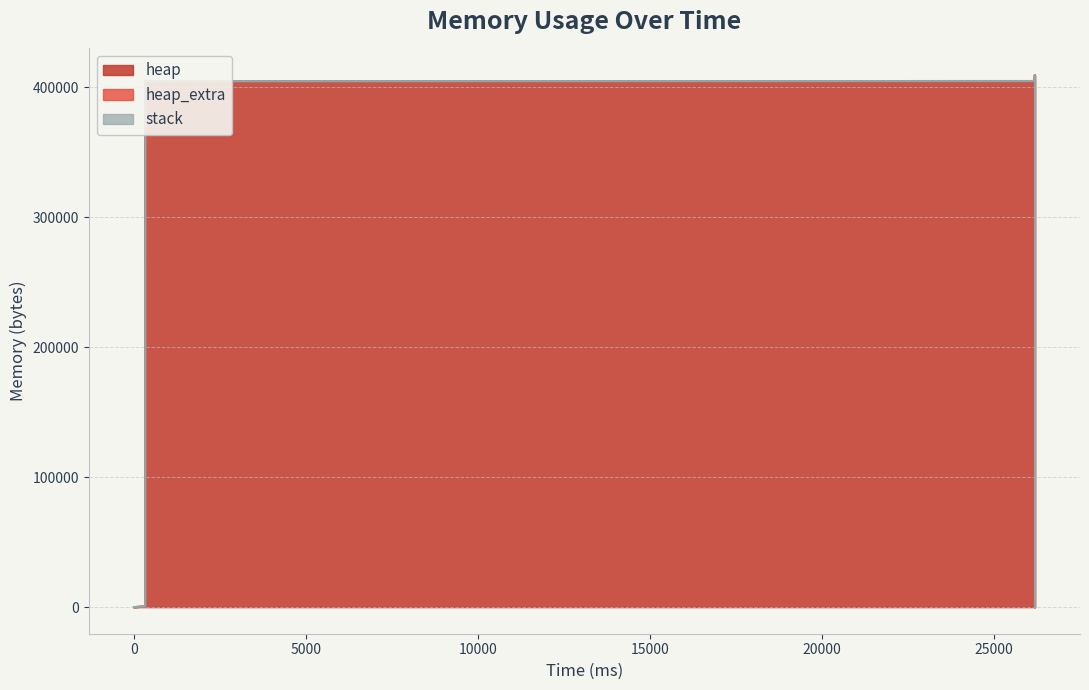

What is the difference between the highest and lowest values at 26184?

409203